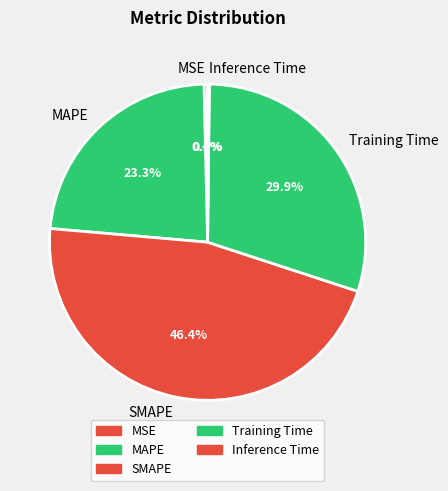

Which category has the biggest portion of the pie?

SMAPE